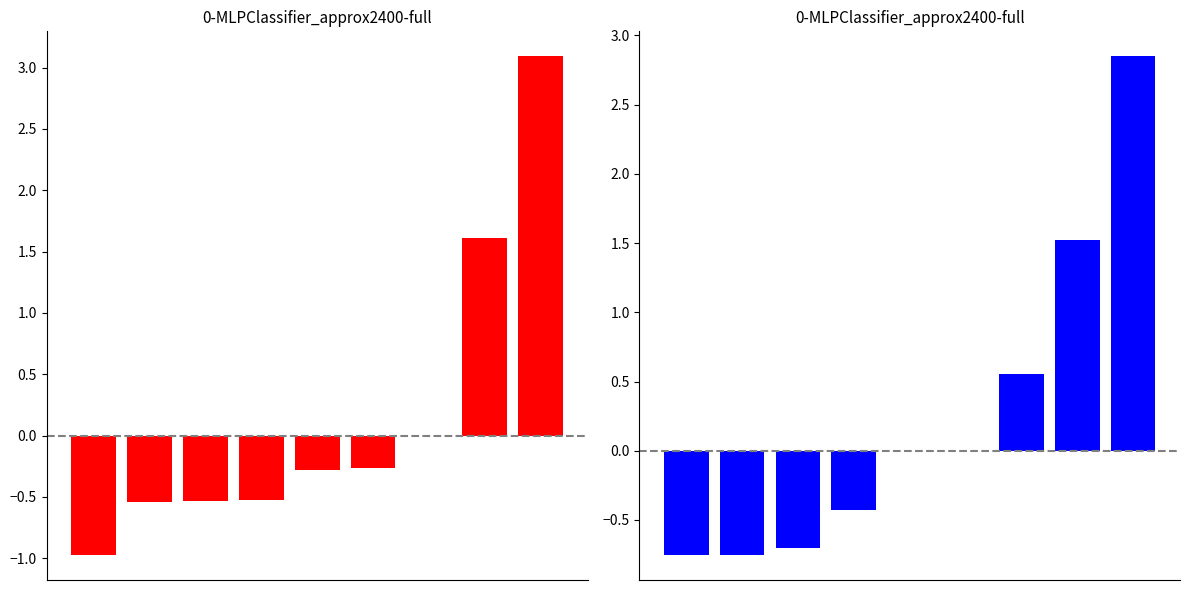

The z series shows 3.1 at 8. True or false?

True